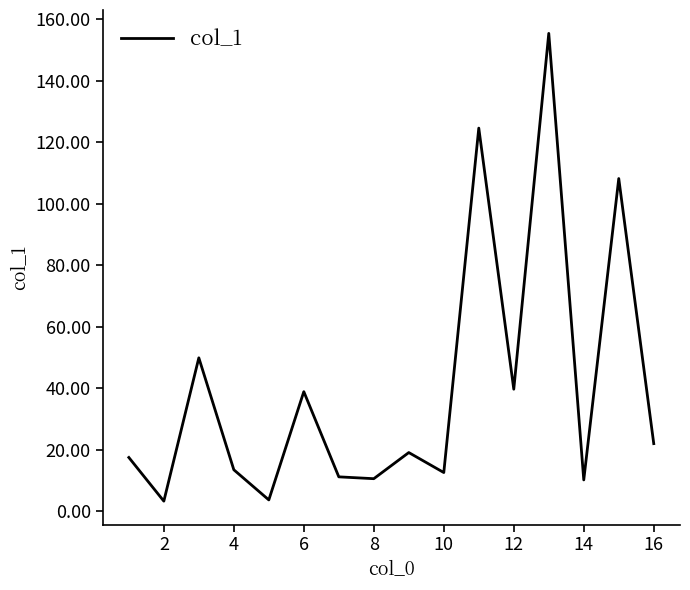

What is the maximum value shown in the chart?

155.4